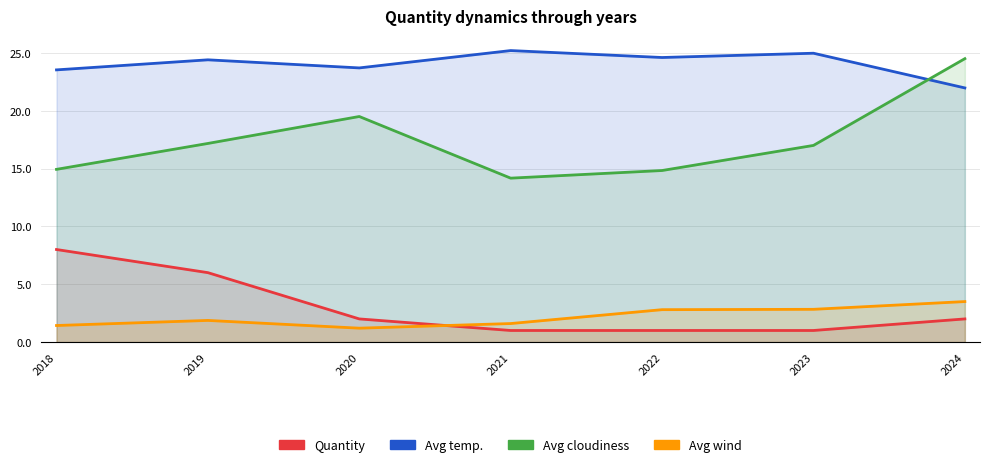

What is the average value of the Avg temp. series?

24.1